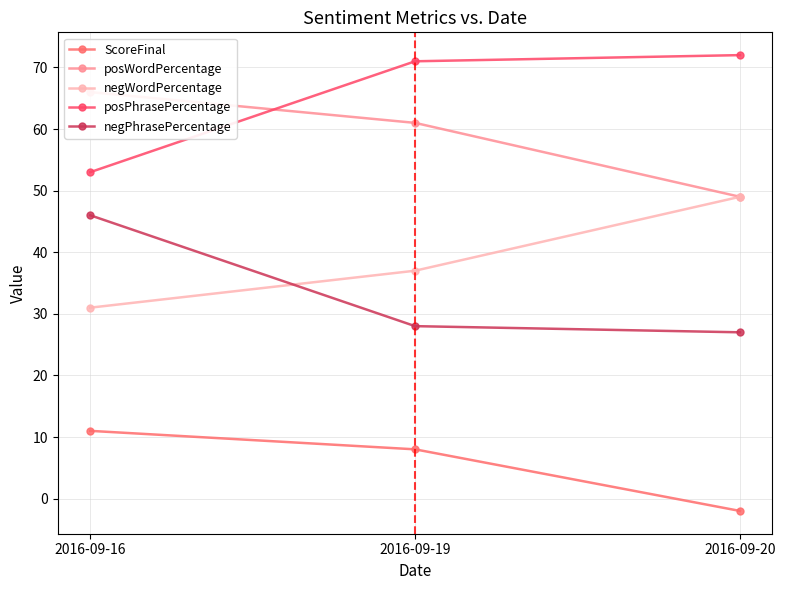

Which series has the widest spread of values?

posPhrasePercentage